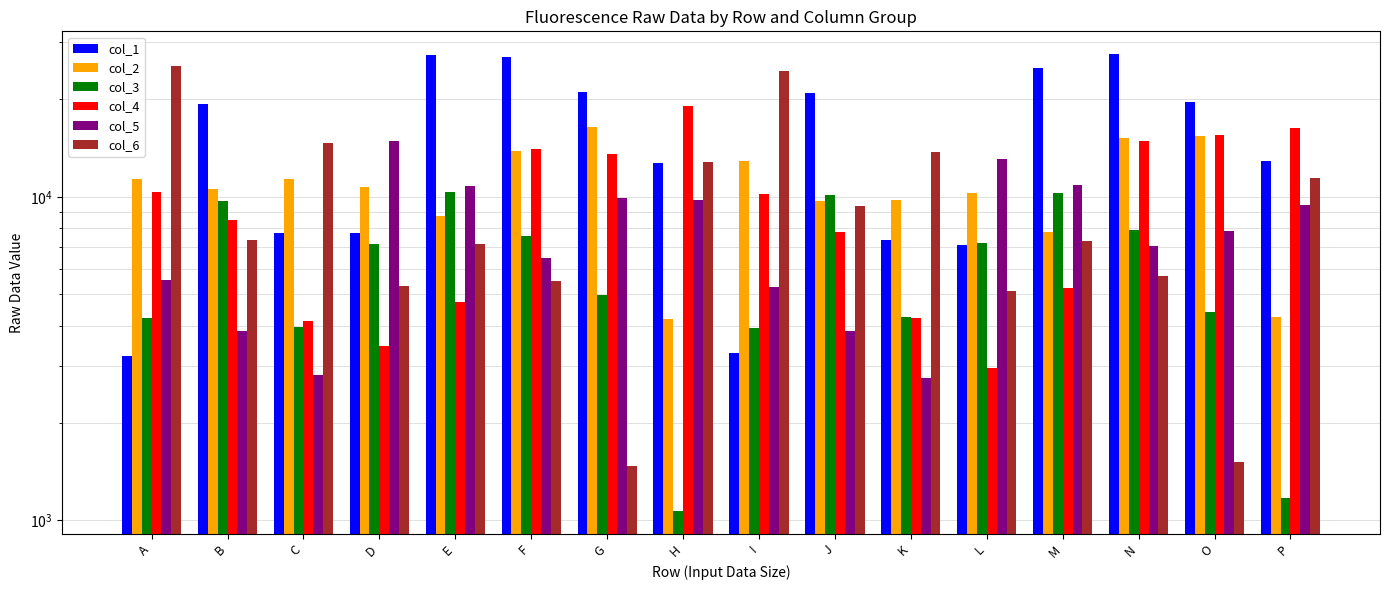

What is the sum of the col_1 values at O and C?

27410